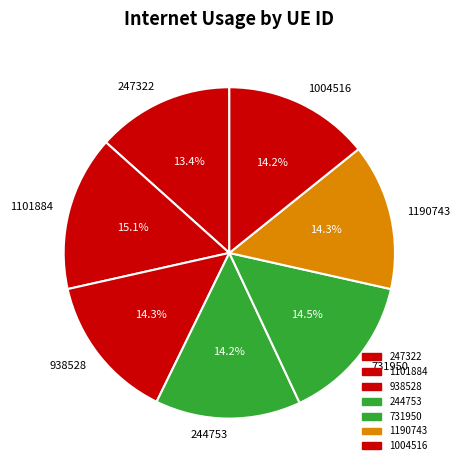

How many segments does this pie chart have?

7